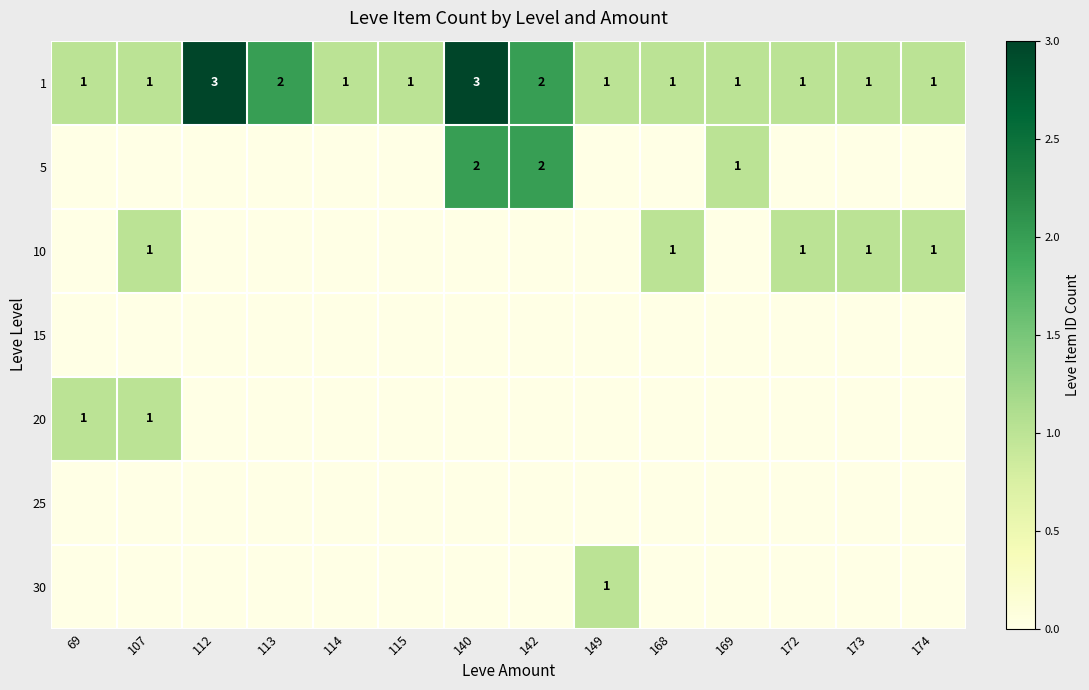

How many values in the 1 series exceed 1?

4